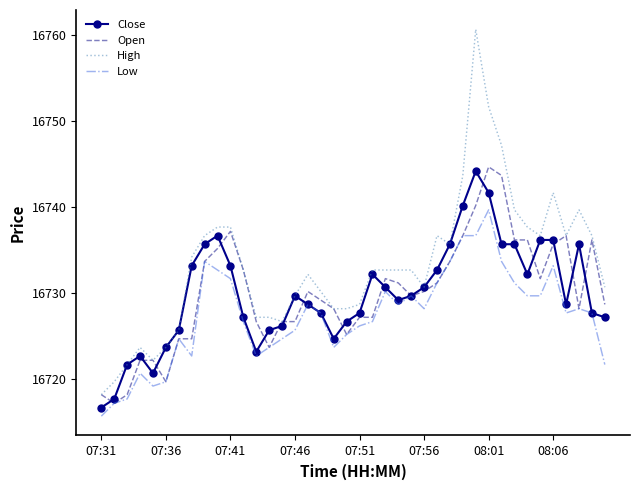

At how many categories does at least one series exceed 16745?

3